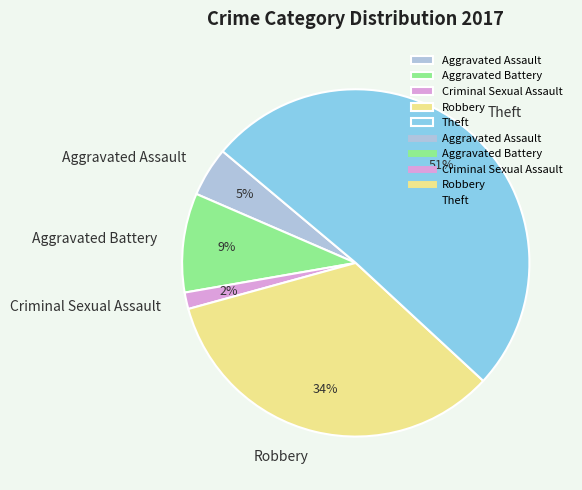

Does Theft represent more than half of the total?

Yes